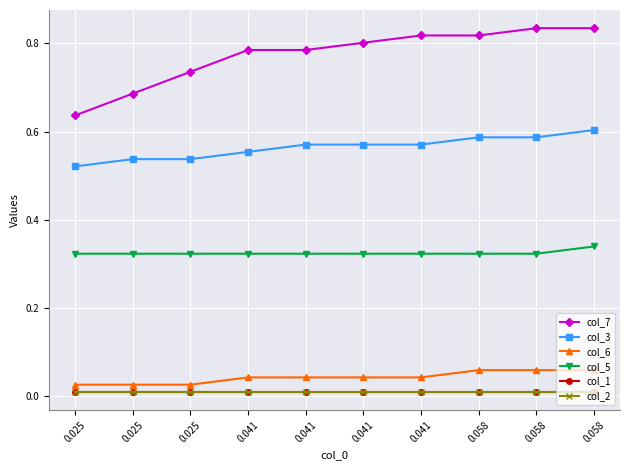

Reading left to right, list all the values displayed in this chart.

col_7: 0.6	0.7	0.7	0.8	0.8	0.8	0.8	0.8	0.8	0.8
col_3: 0.5	0.5	0.5	0.6	0.6	0.6	0.6	0.6	0.6	0.6
col_6: 0.0	0.0	0.0	0.0	0.0	0.0	0.0	0.1	0.1	0.1
col_5: 0.3	0.3	0.3	0.3	0.3	0.3	0.3	0.3	0.3	0.3
col_1: 0.0	0.0	0.0	0.0	0.0	0.0	0.0	0.0	0.0	0.0
col_2: 0.0	0.0	0.0	0.0	0.0	0.0	0.0	0.0	0.0	0.0